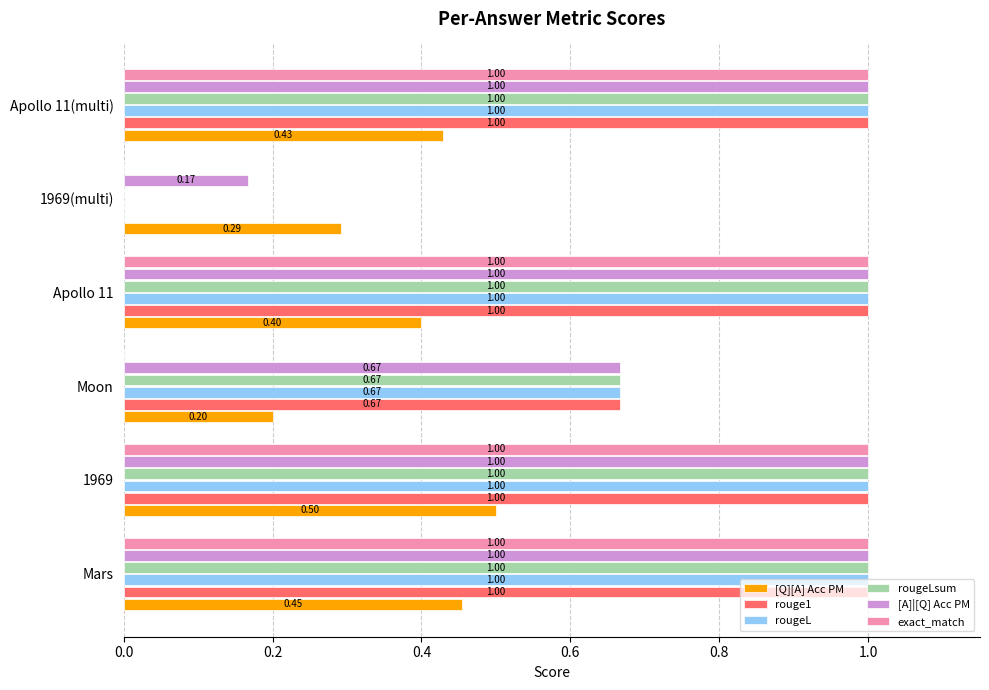

At which category is the sum across all series the highest?

1969